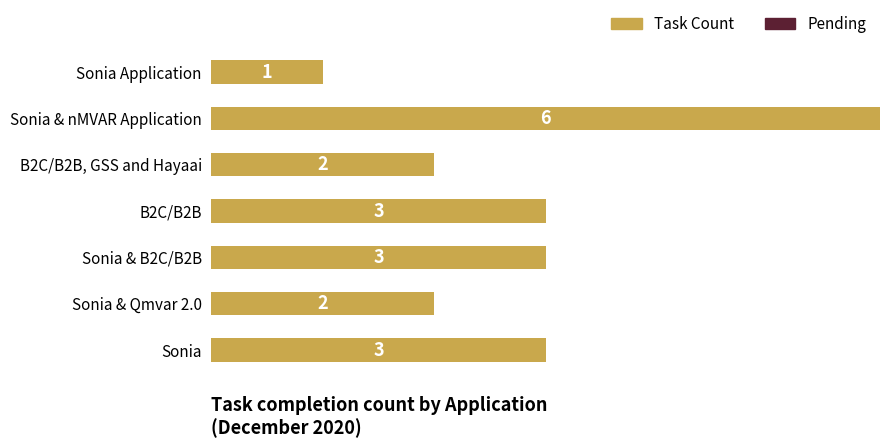

What is the change in value from B2C/B2B, GSS and Hayaai to Sonia?

+1